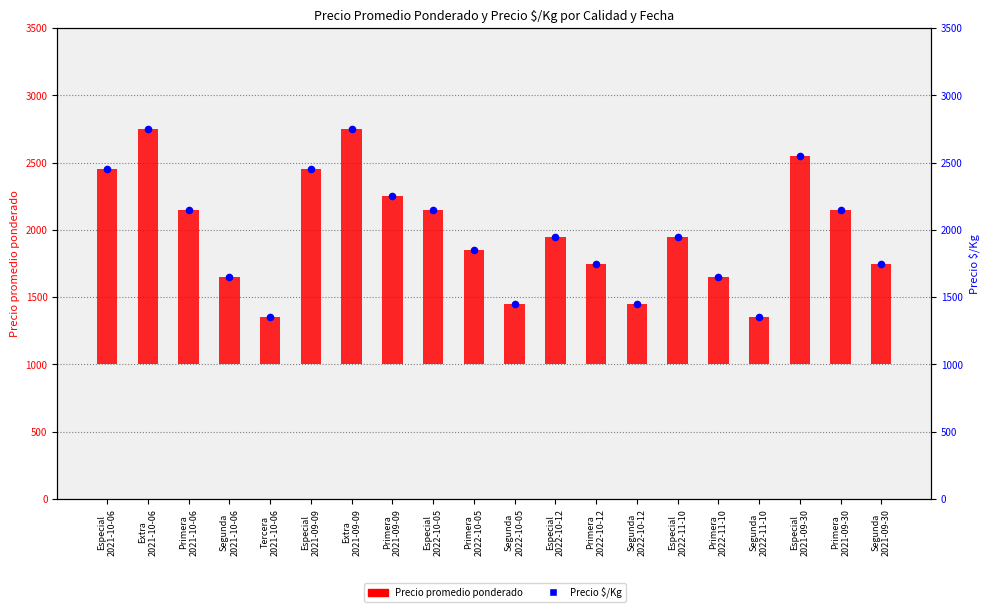

Approximately how many times larger is the value at Especial
2021-09-09 compared to Especial
2022-11-10?

1.3